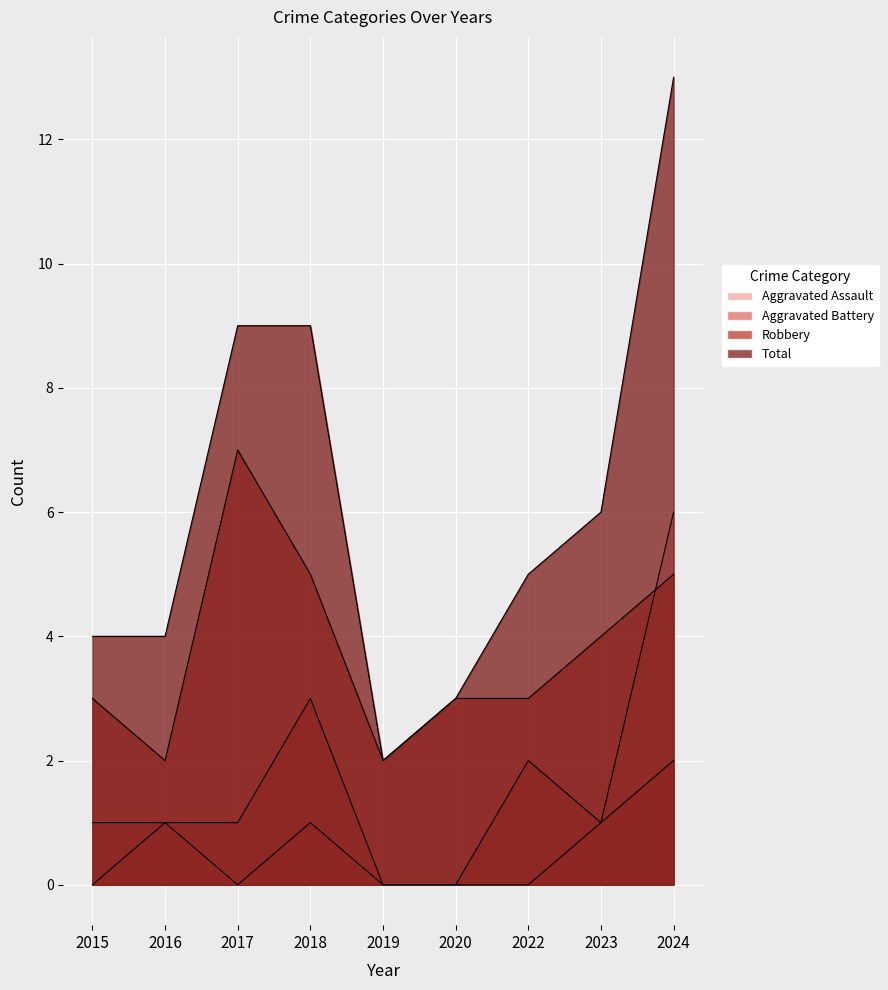

List the series in order of their peak value, highest first.

Total, Robbery, Aggravated Assault, Aggravated Battery